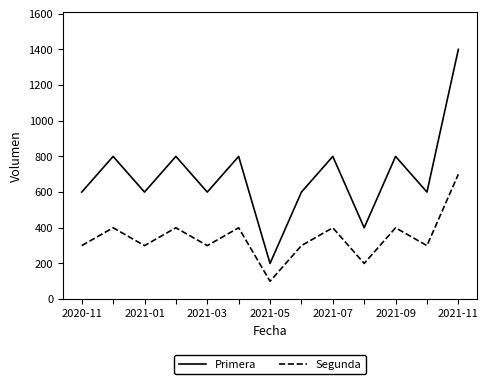

Which series has the widest spread of values?

Primera